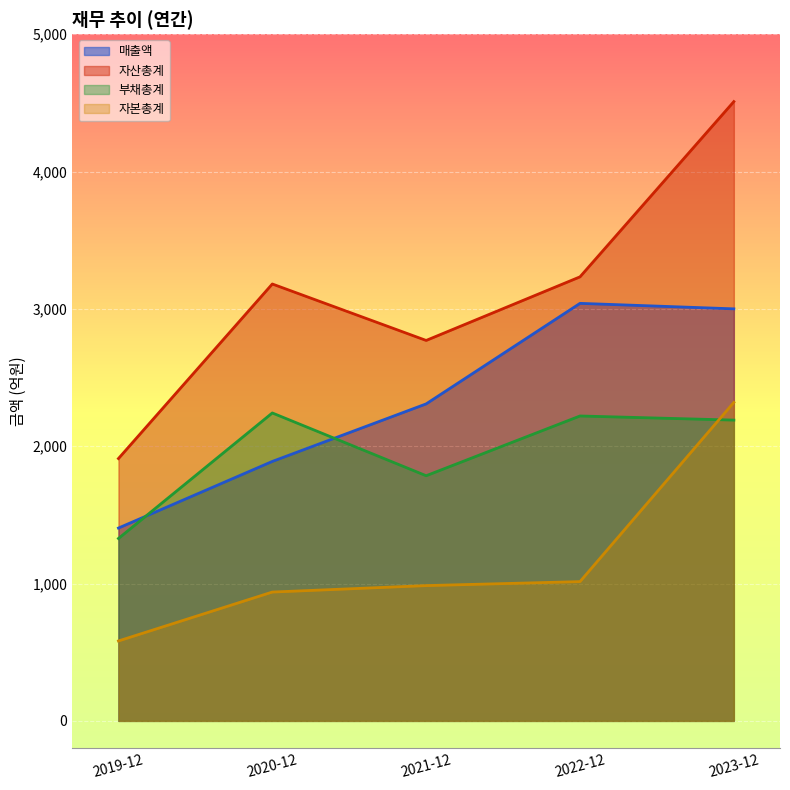

At which label is 부채총계 closest to 1785?

2021-12